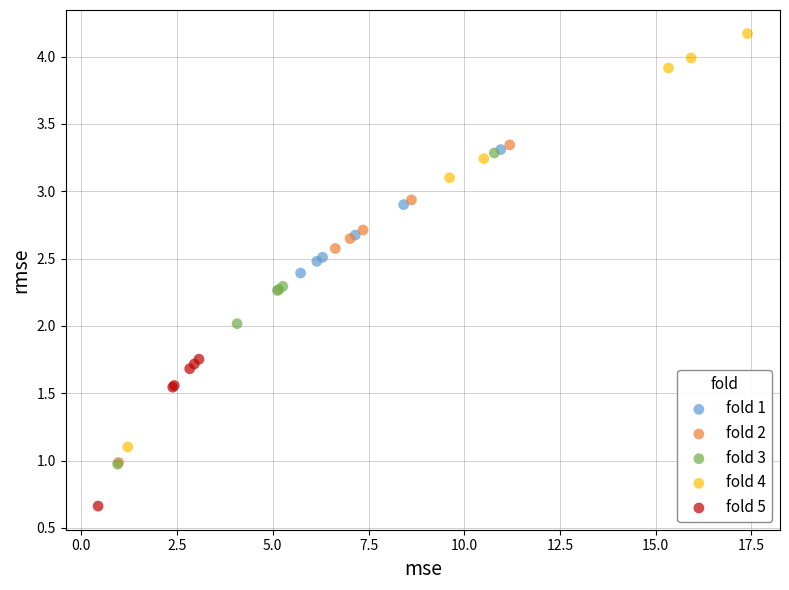

Which series contains the lowest Y value?

fold 5